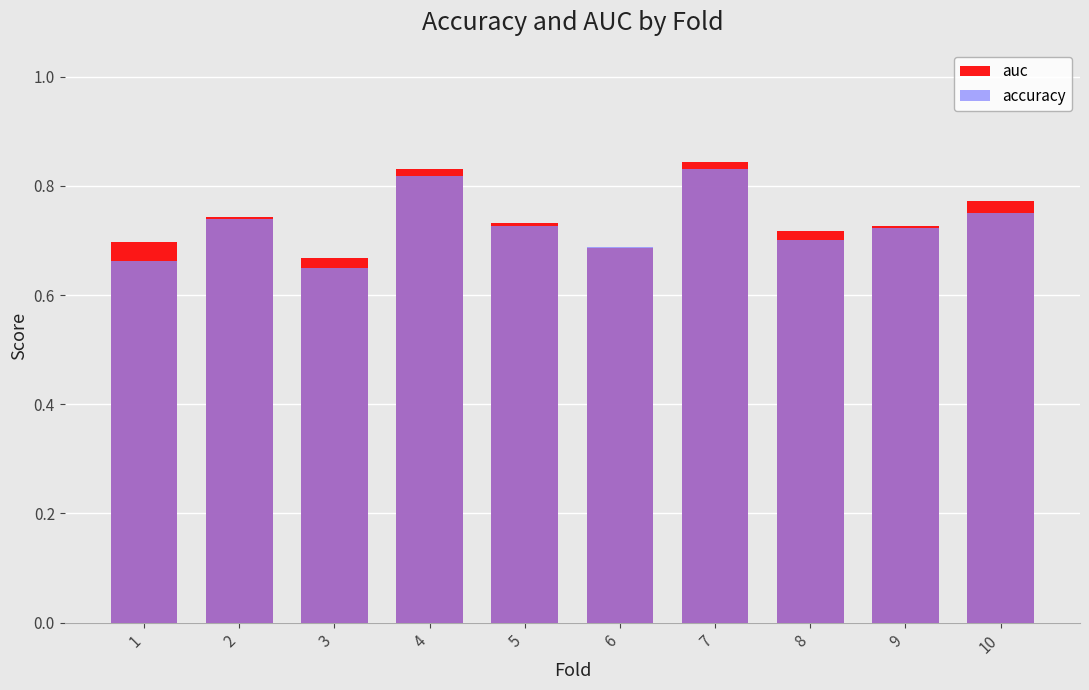

How many auc values are between 0 and 1?

10